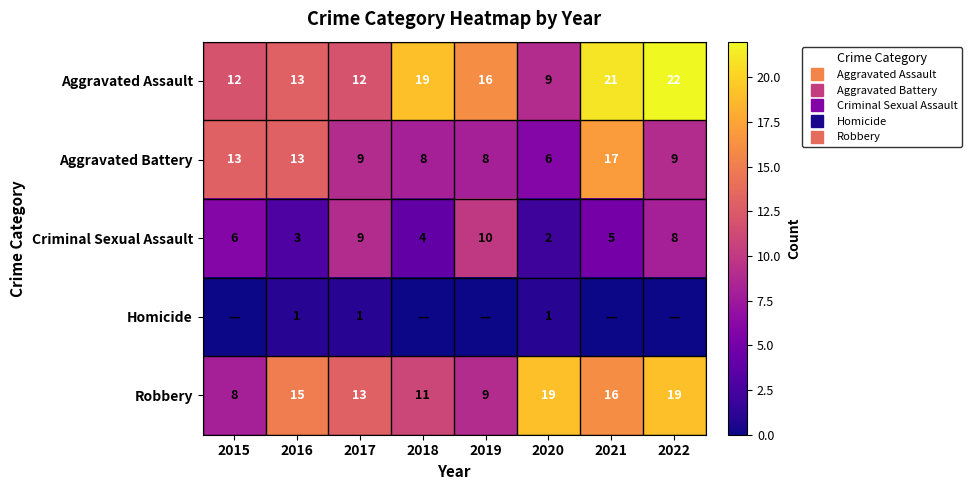

True or false: Criminal Sexual Assault has a value of 5 at 2021.

True